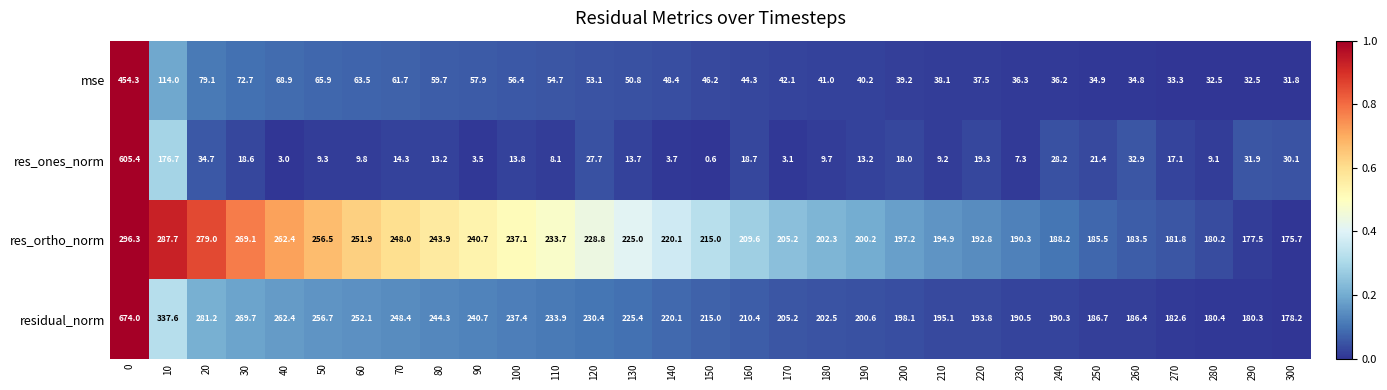

What is the sum of the res_ones_norm values at 100 and 280?

22.9